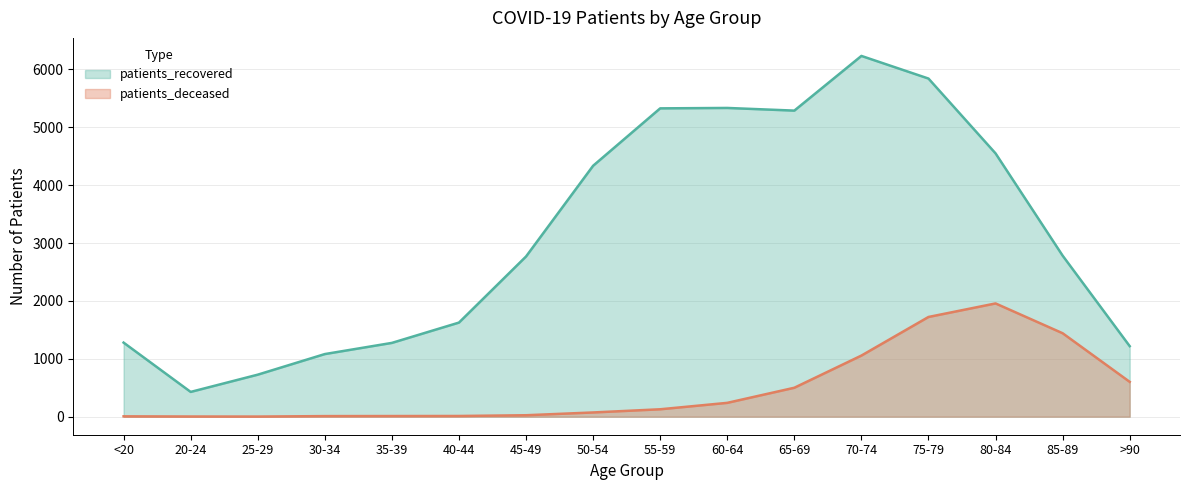

Where is the first local maximum for patients_recovered?

60-64